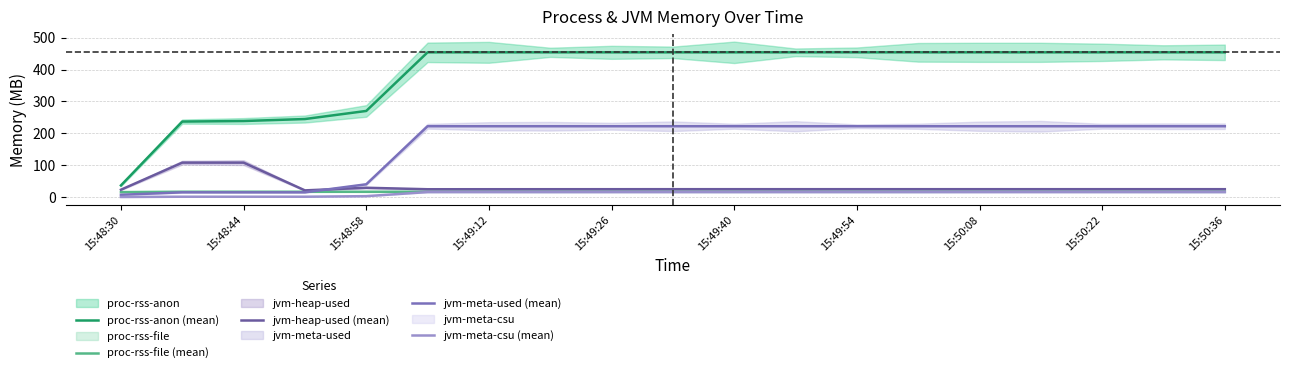

Between 15:49:12 and 15:50:36, which series saw the biggest shift?

proc-rss-anon (mean)